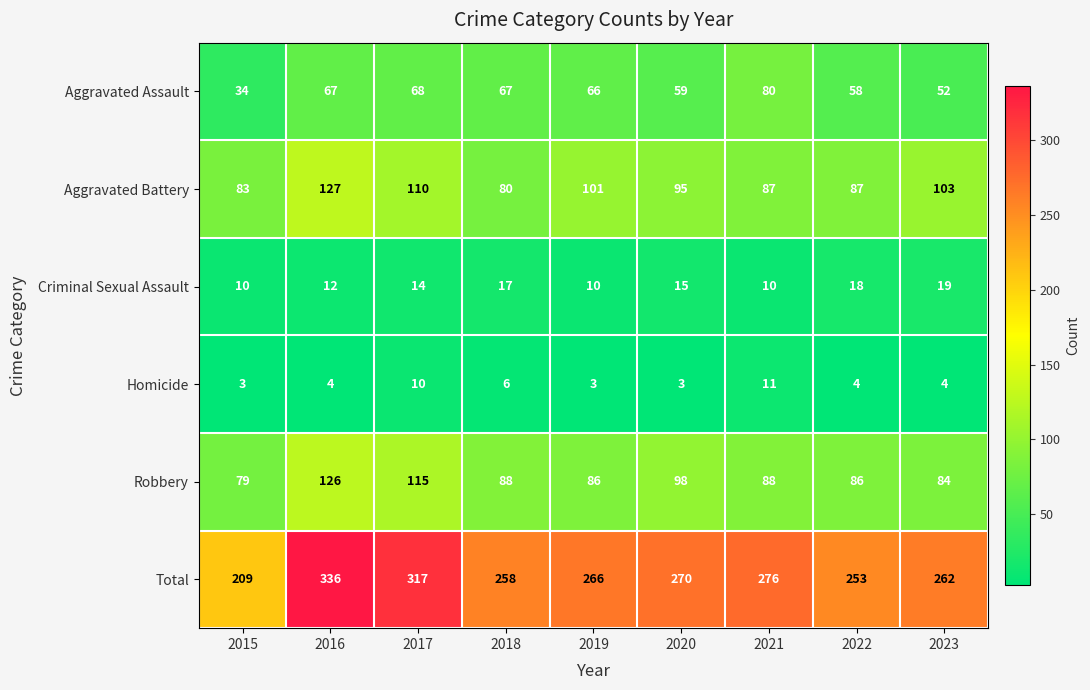

The Aggravated Assault series shows 108 at 2016. True or false?

False